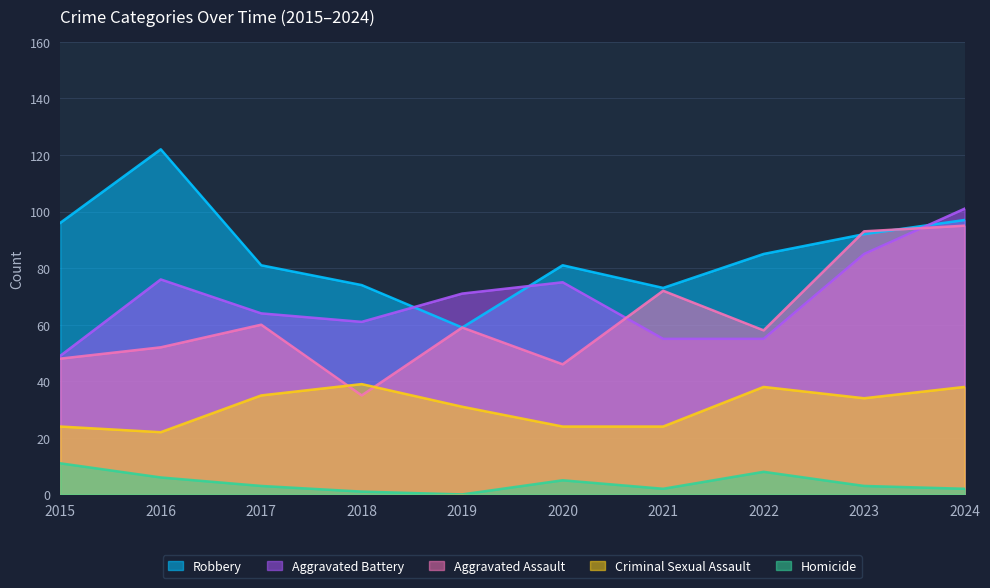

What is the value of the Homicide point at the 8th from the left?

8